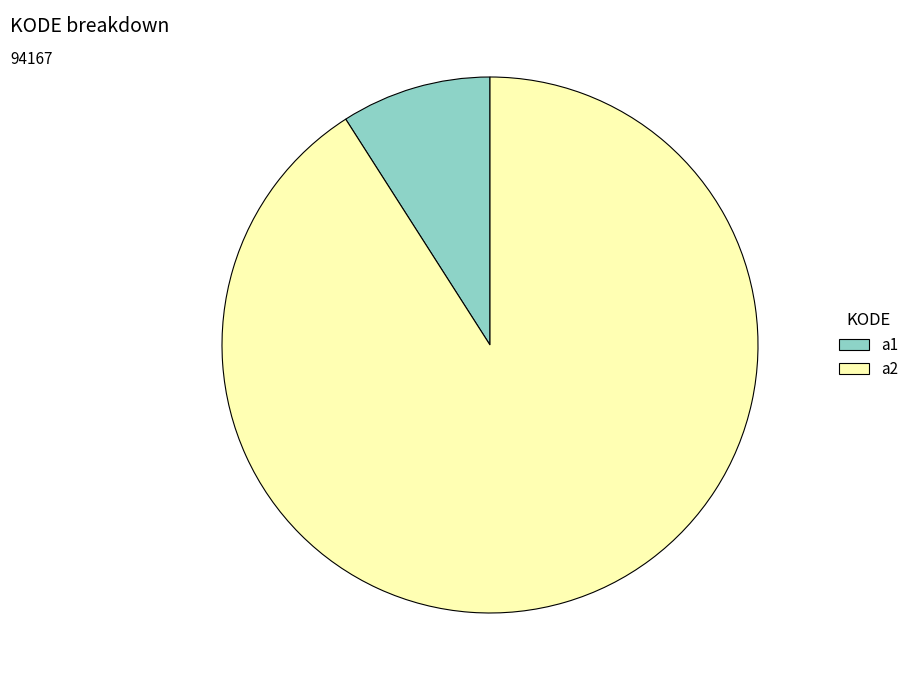

What is the largest slice in the pie chart?

a2